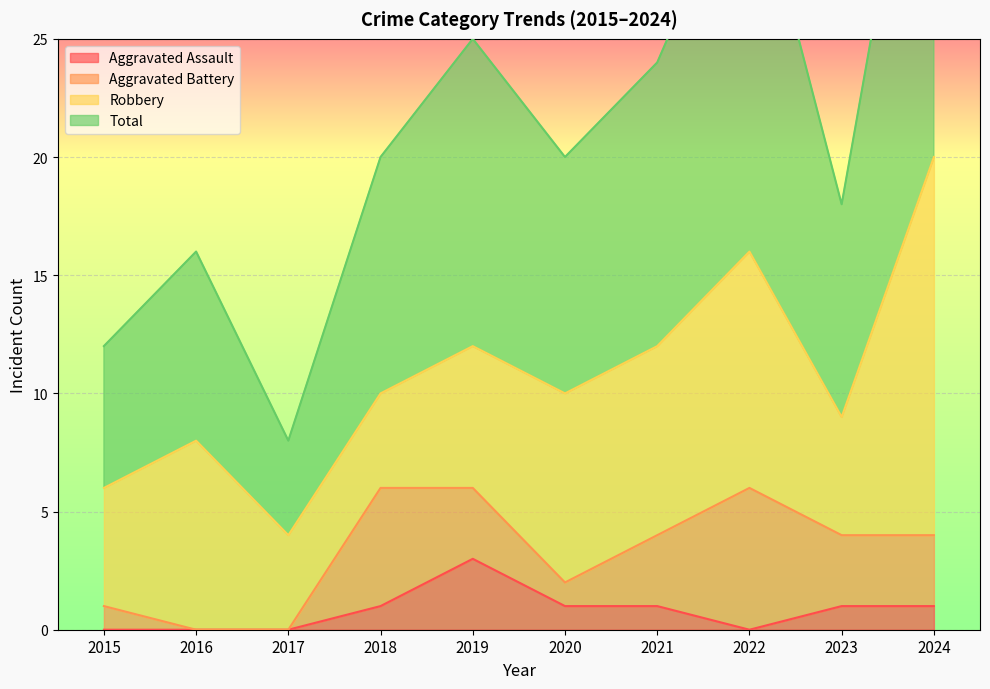

The value of Aggravated Assault at 2022 is 1. True or false?

False